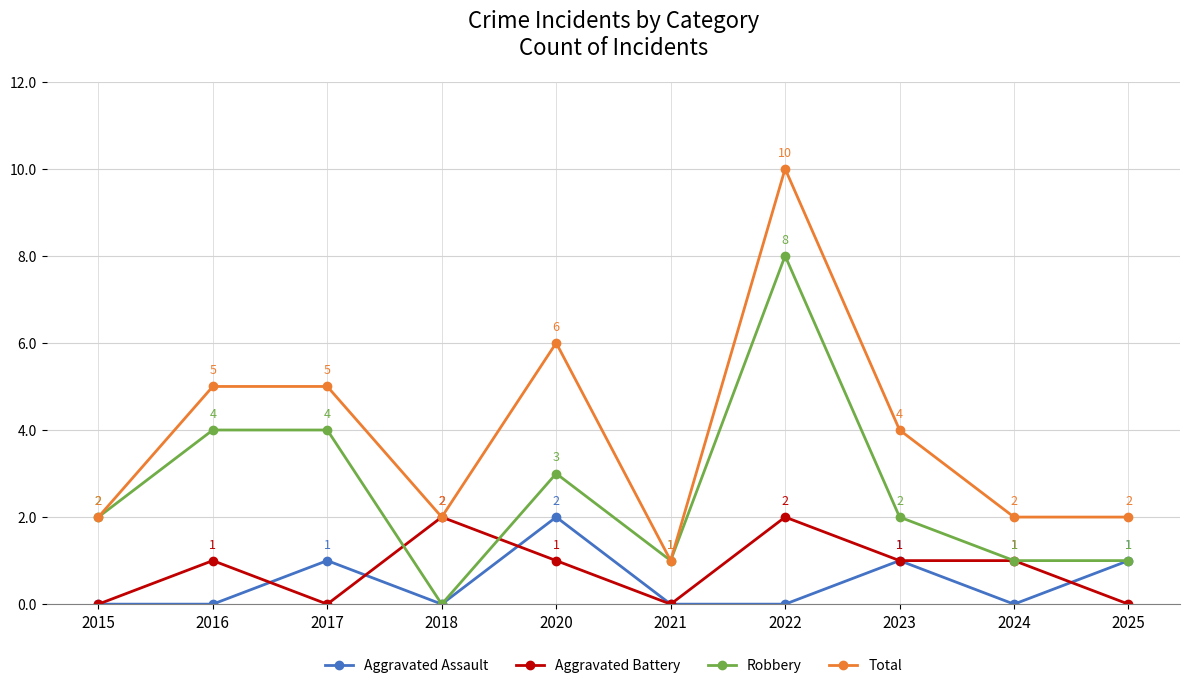

Count the Robbery values in the range 1 to 4.

8